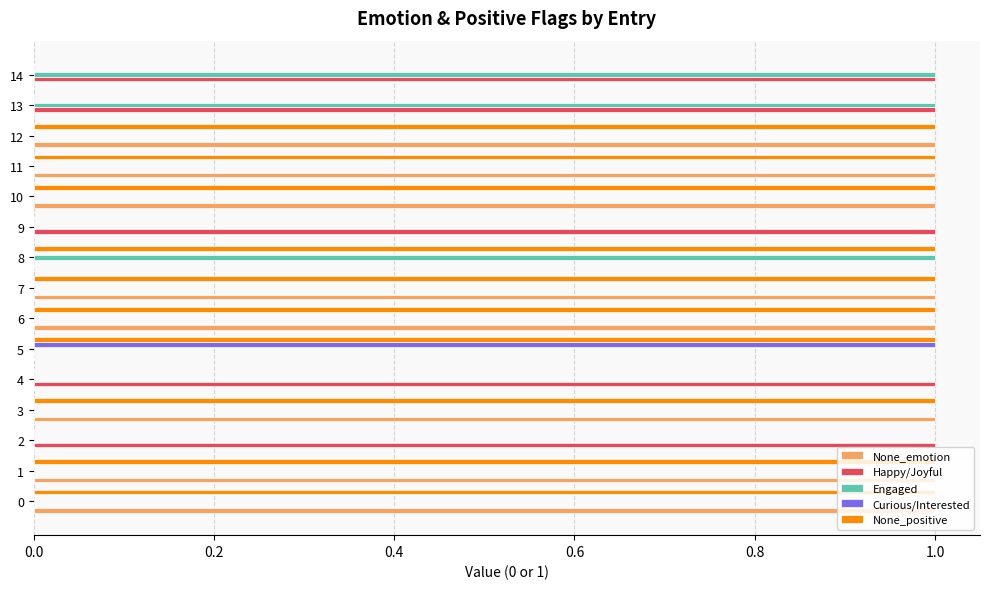

Is the value of Curious/Interested at 8 greater than the value of None_positive at 3?

No